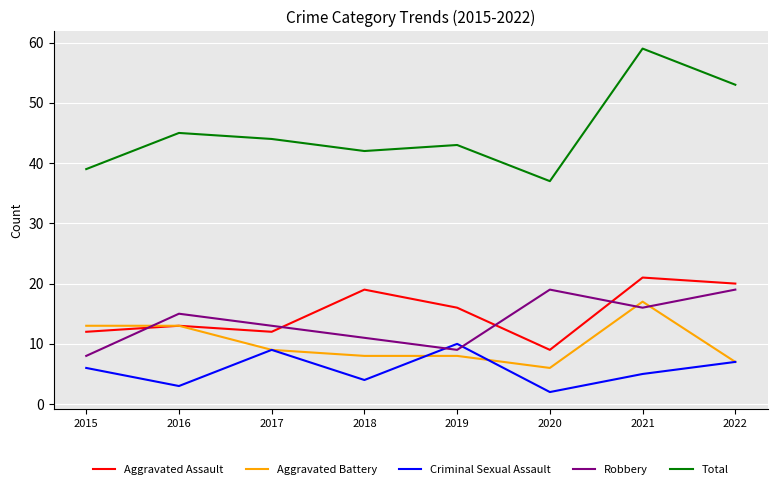

What is the sum of all Criminal Sexual Assault values?

46